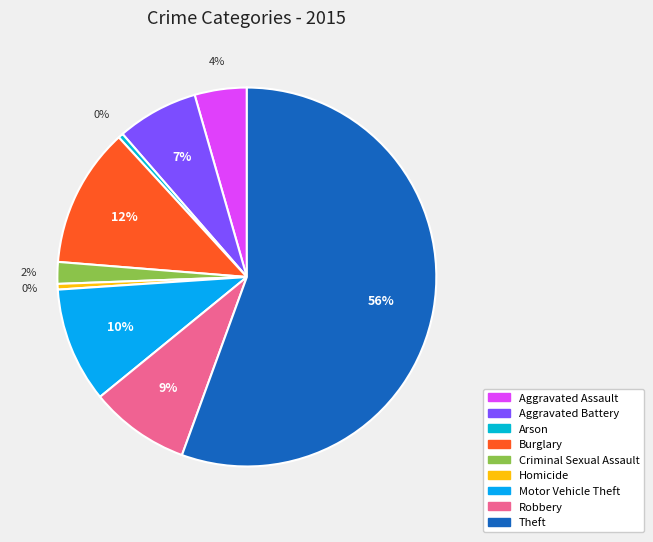

Count the number of slices in the pie.

9